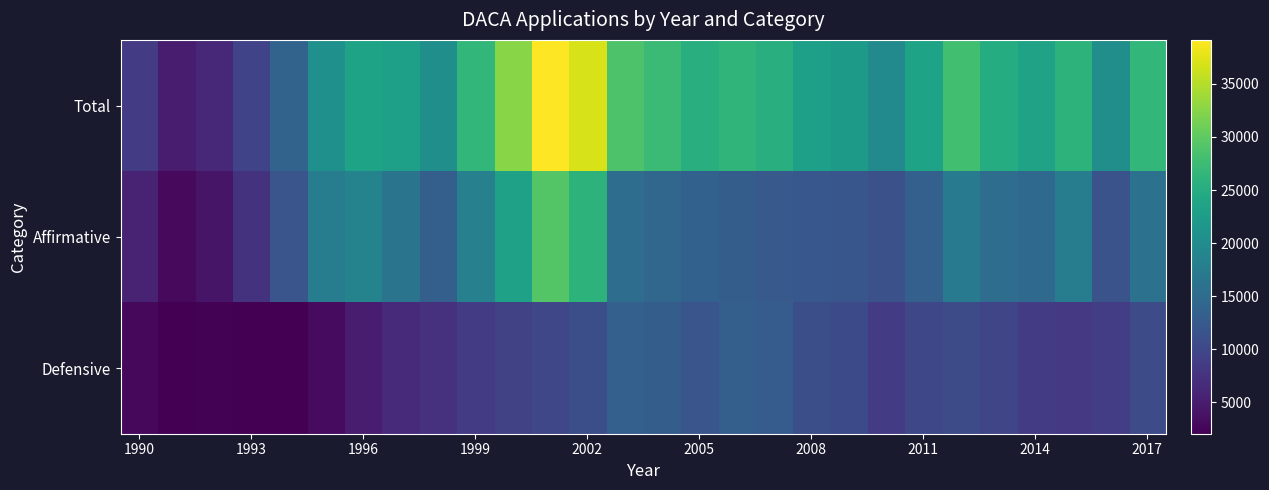

Rank the series by their maximum value, from highest to lowest.

Total, Affirmative, Defensive